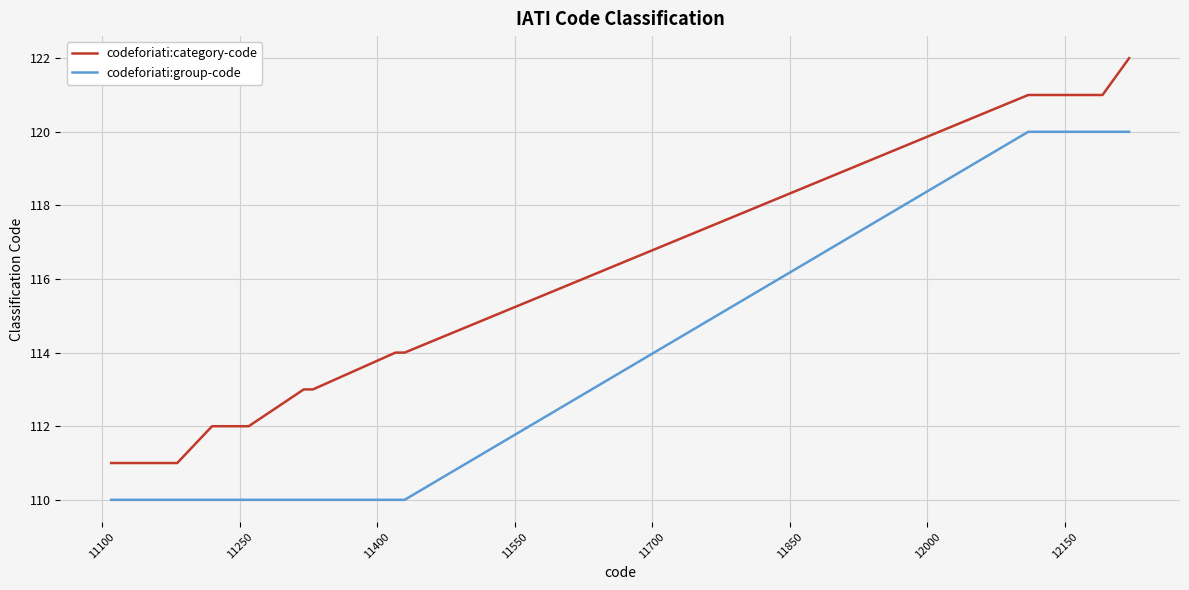

List the series in order of their overall mean, highest first.

codeforiati:category-code, codeforiati:group-code